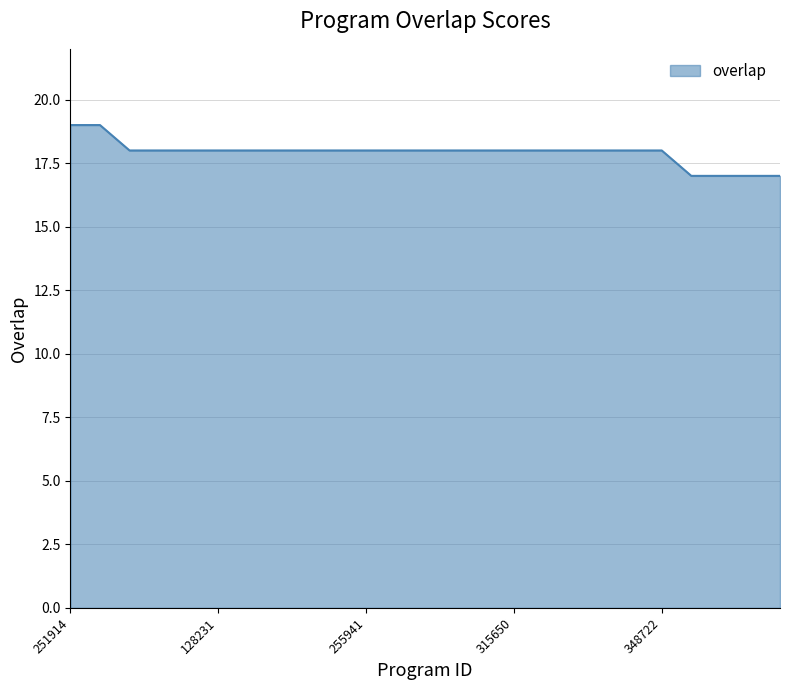

What is the minimum value shown in the chart?

17